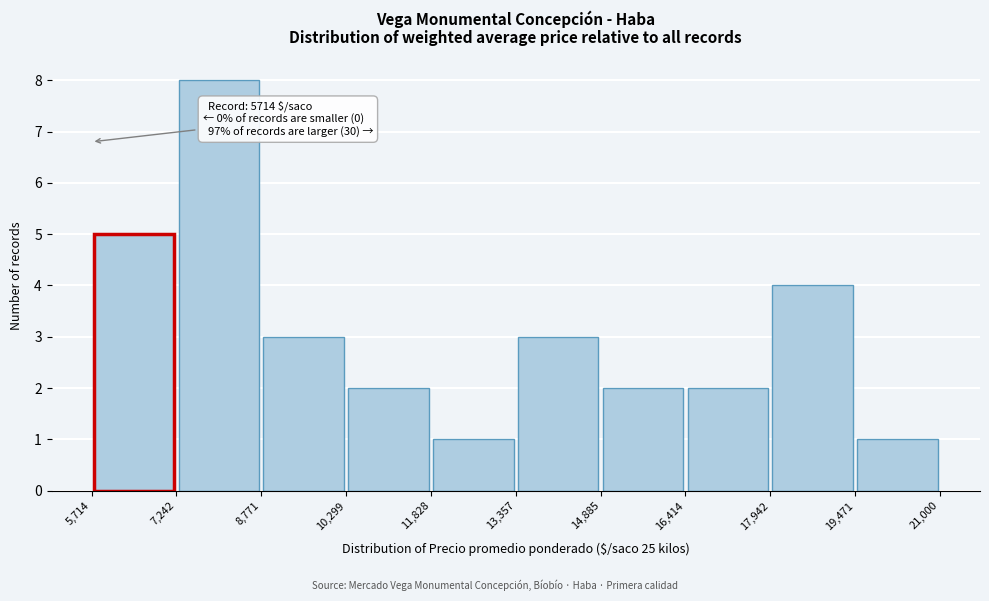

Which range on the x-axis has the tallest bar?

7,242 to 8,771